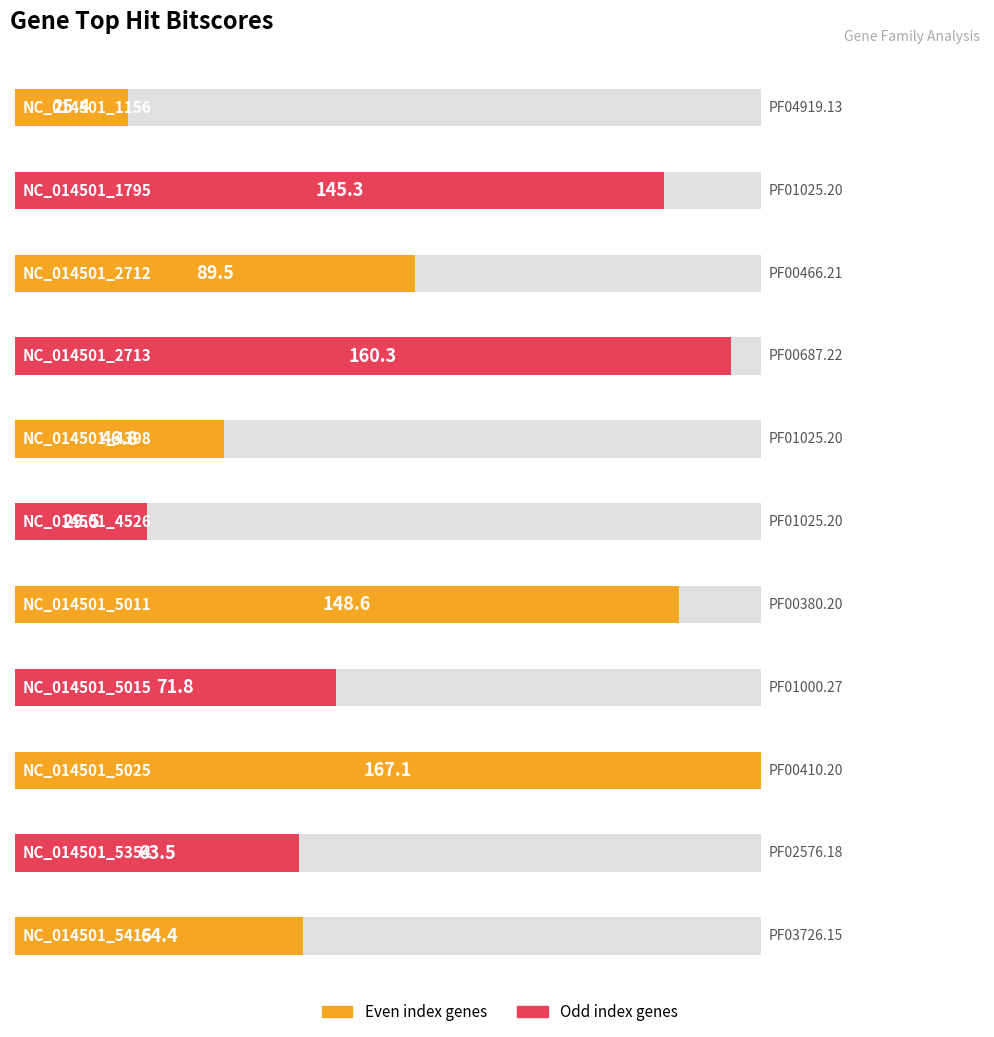

Are the bars horizontal?

Yes